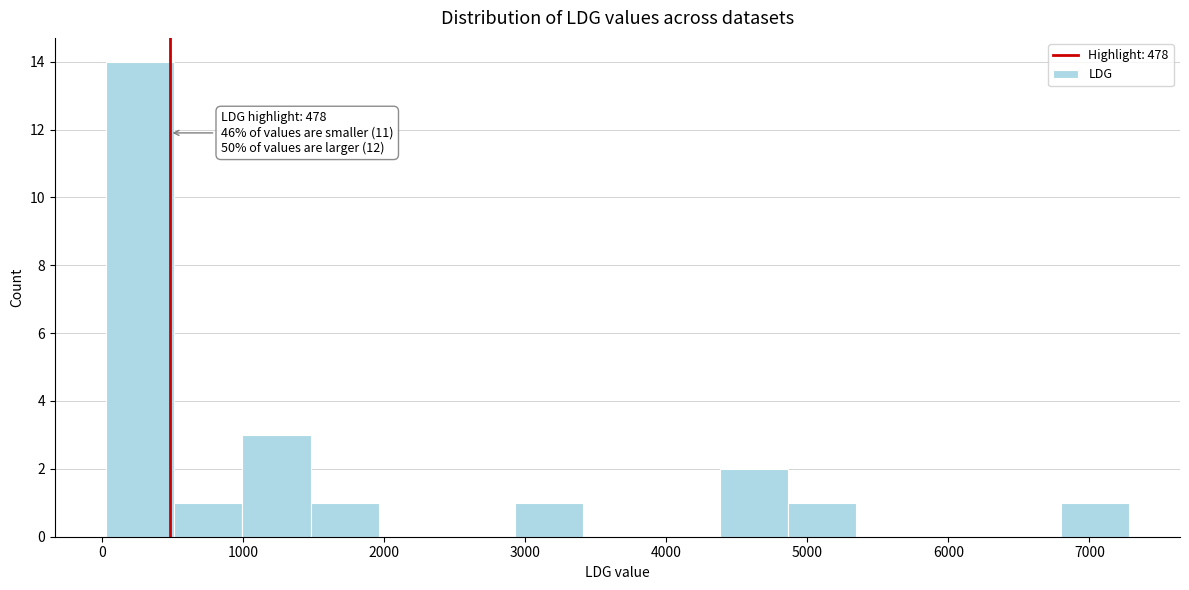

Over which range of the x-axis is the bar tallest?

0 to 500